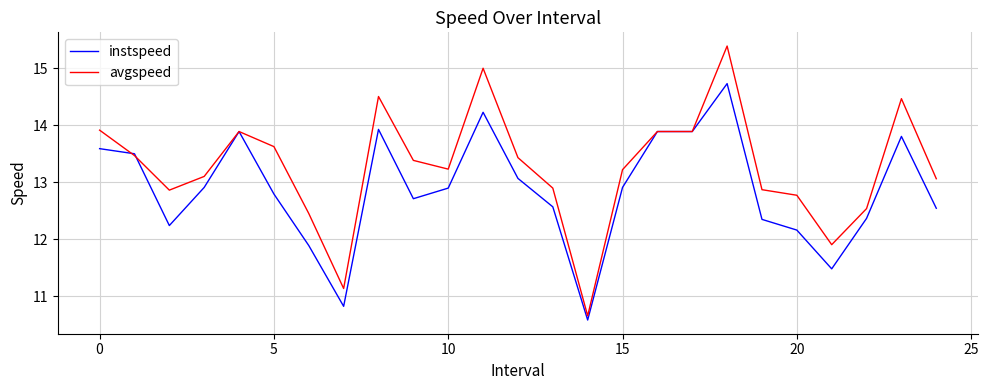

Which series has the widest spread of values?

avgspeed